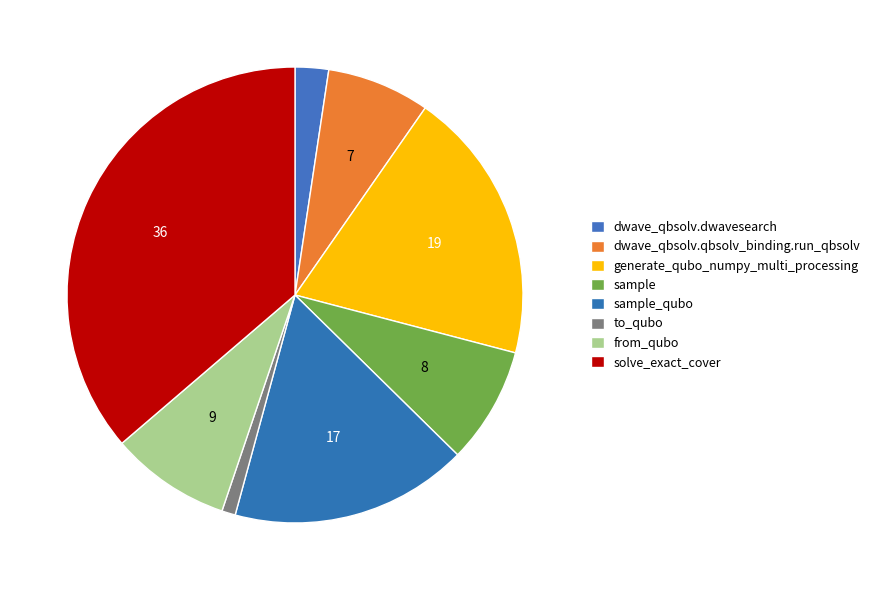

Does to_qubo account for over 50% of the chart?

No